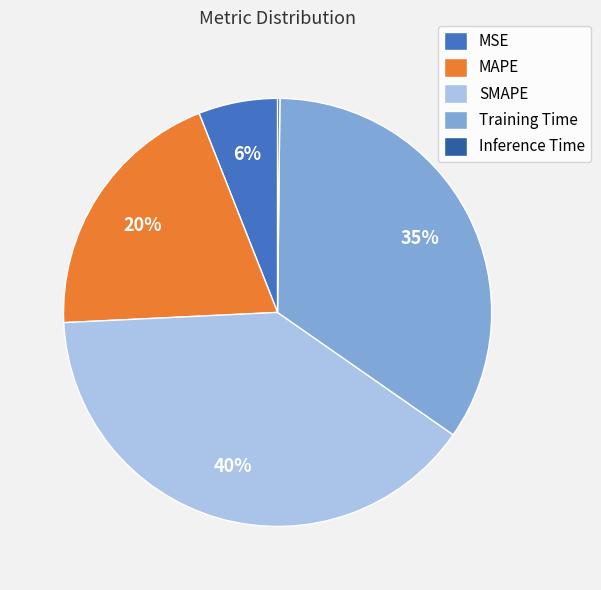

To the nearest percent, what is the combined percentage of MAPE and Training Time?

54%